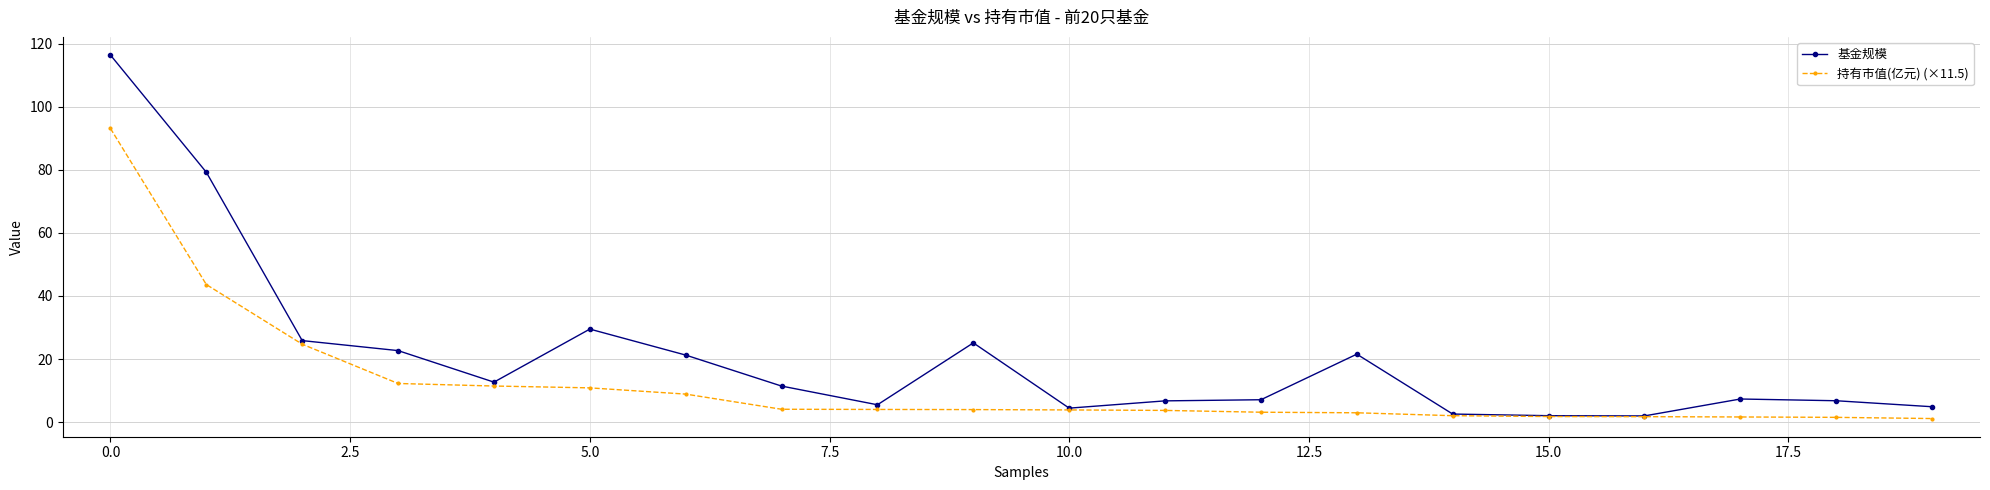

What is the highest value of the 持有市值(亿元) (×11.5) series?

93.1